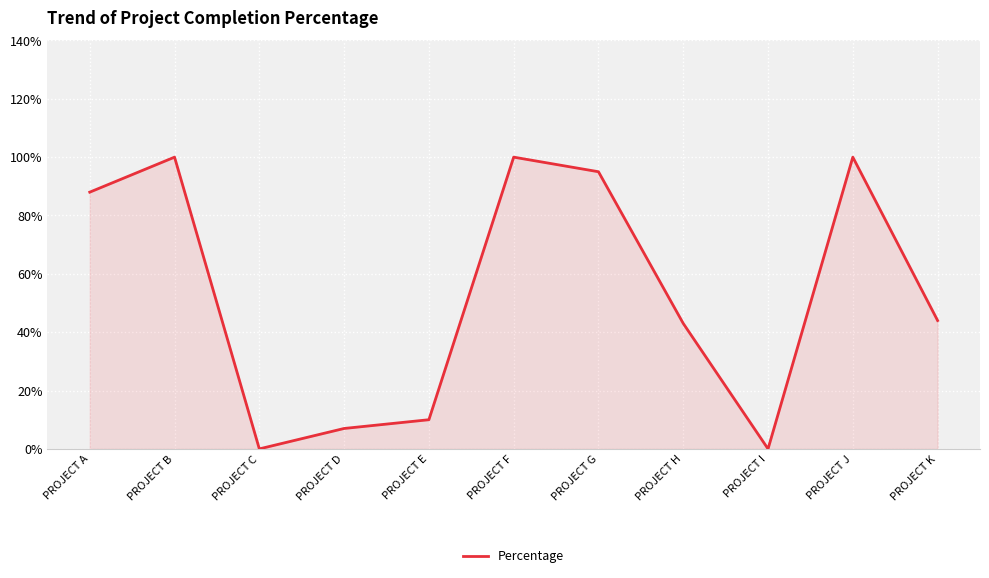

What is the difference between the second highest and minimum values?

1.0